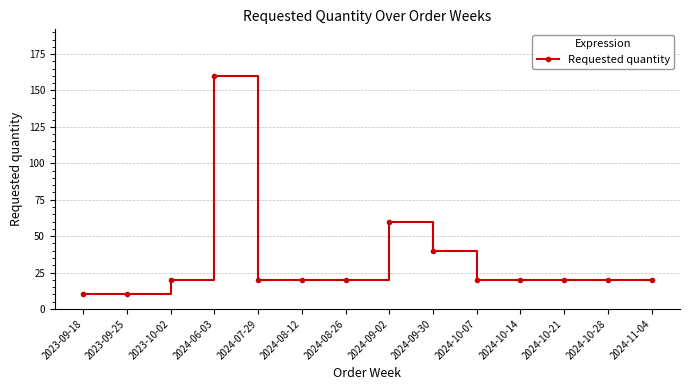

The chart shows a value of 20 at 2024-08-12. True or false?

True